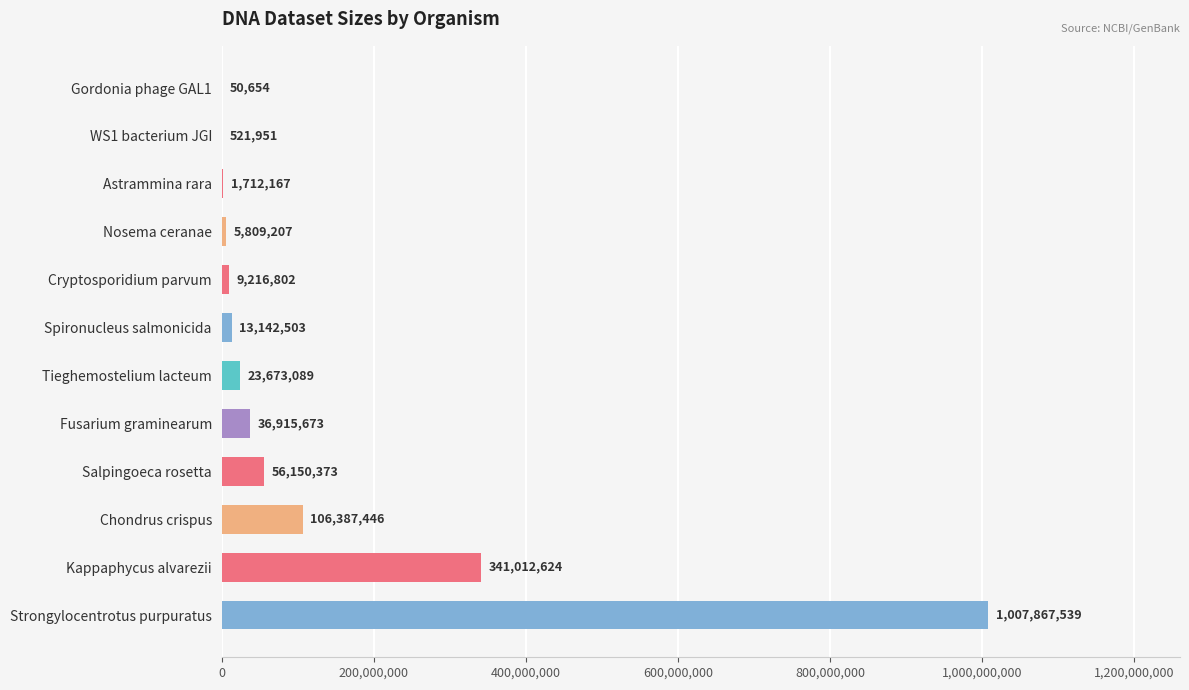

Which has a higher value, Salpingoeca rosetta or Kappaphycus alvarezii?

Kappaphycus alvarezii